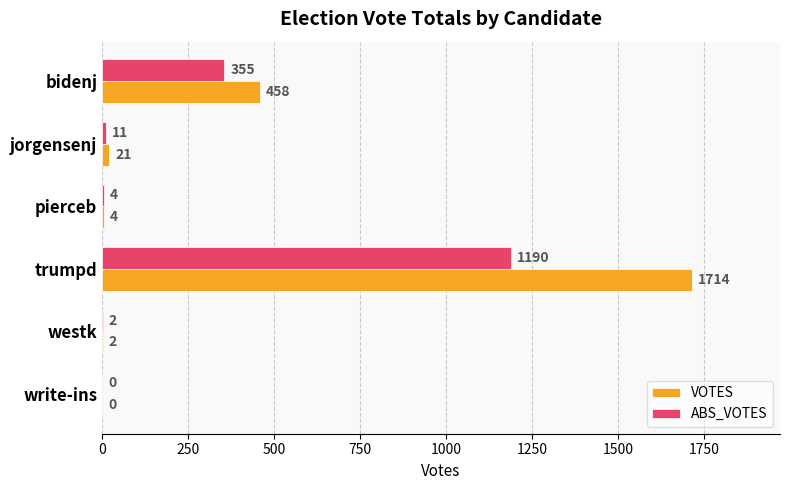

What is the average value of the ABS_VOTES series?

260